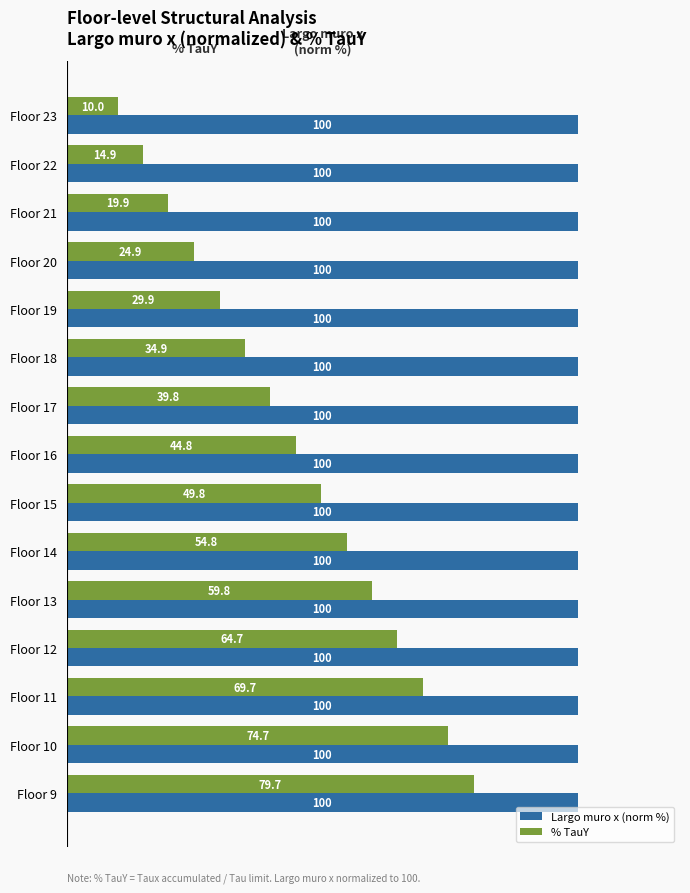

Is it true that % TauY equals 14.9 at Floor 22?

True